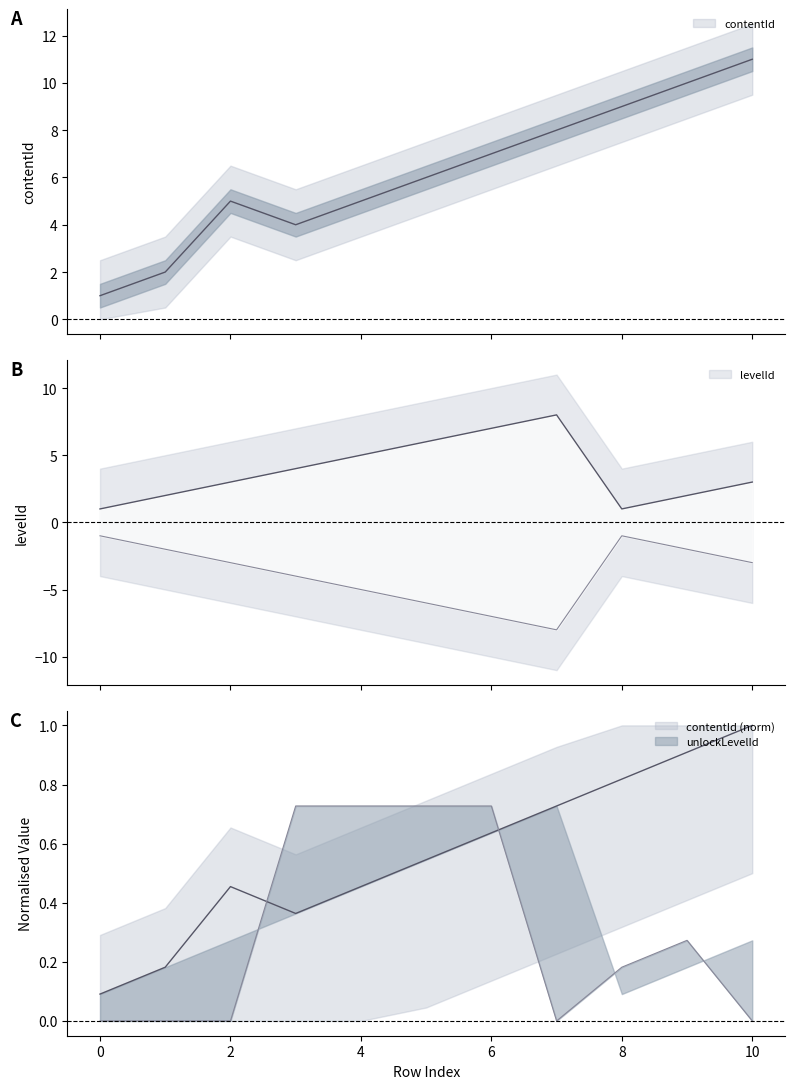

True or false: levelId has more than 2 interior local peaks.

False